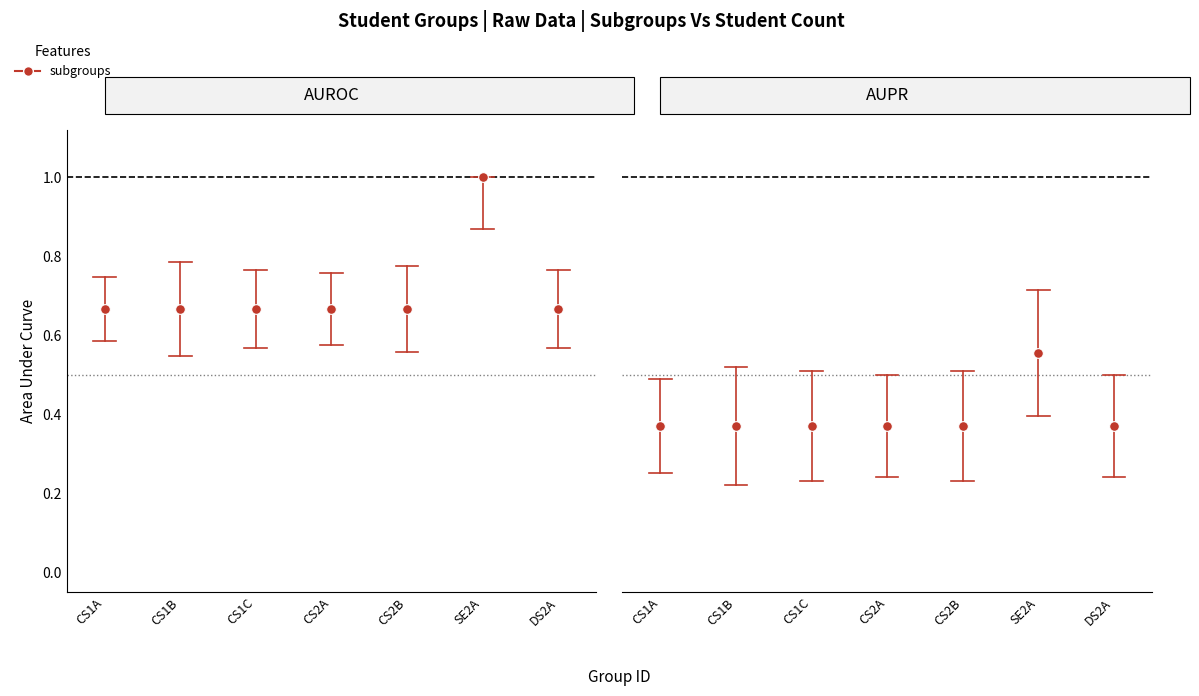

What is the value of the 7th point from the left?

0.4